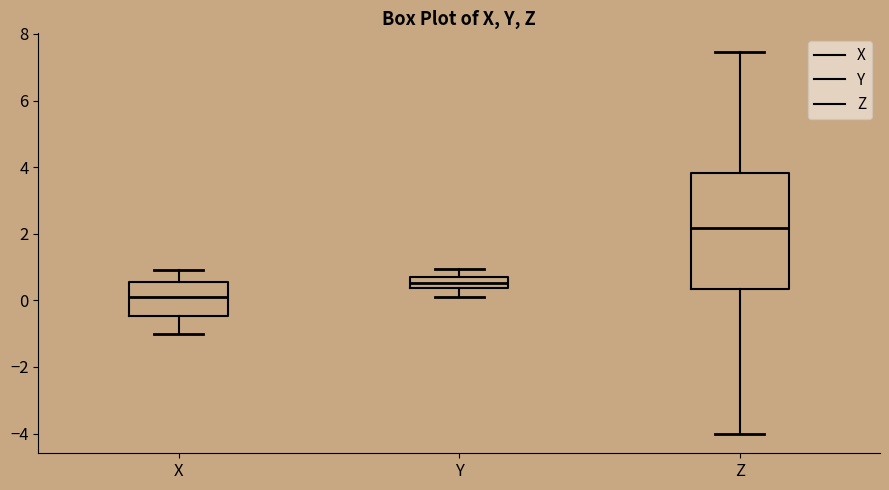

Which box has the highest median line?

Z